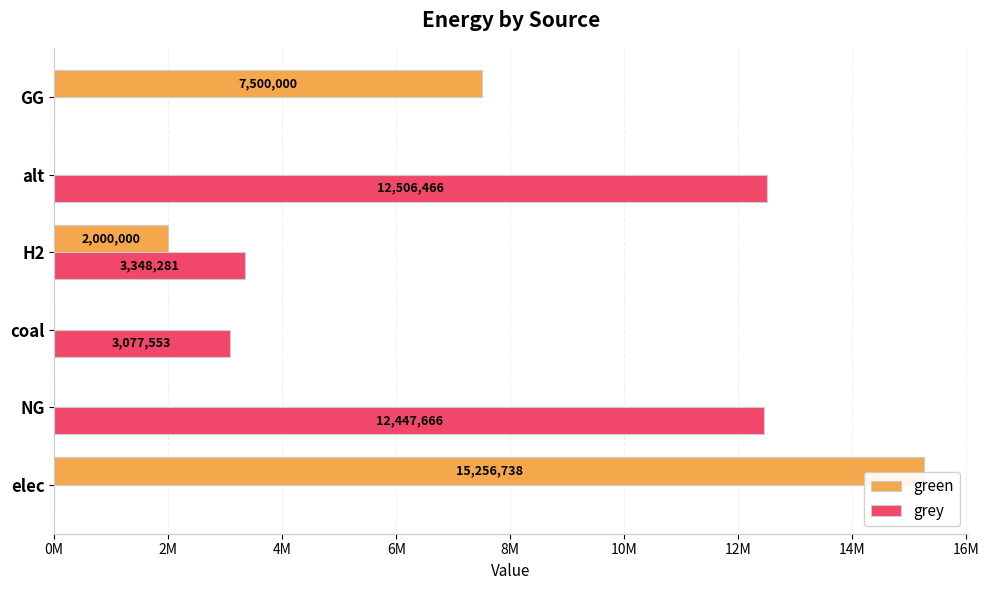

What are all the series names shown in the legend?

green, grey